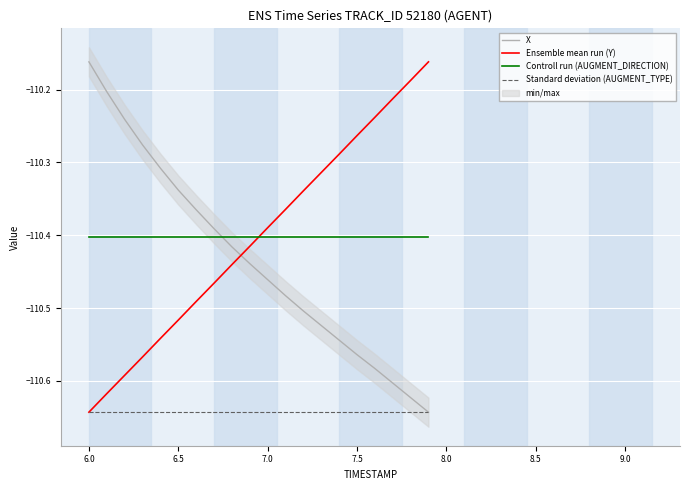

How many lines are shown in the chart?

4